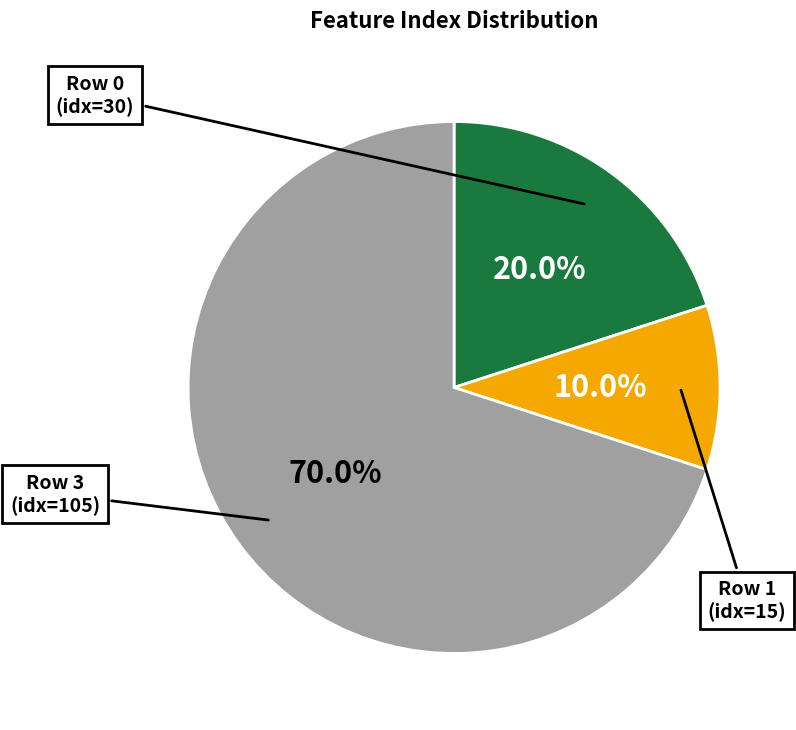

What percentage do Row 1 and Row 0 together represent?

30.0%